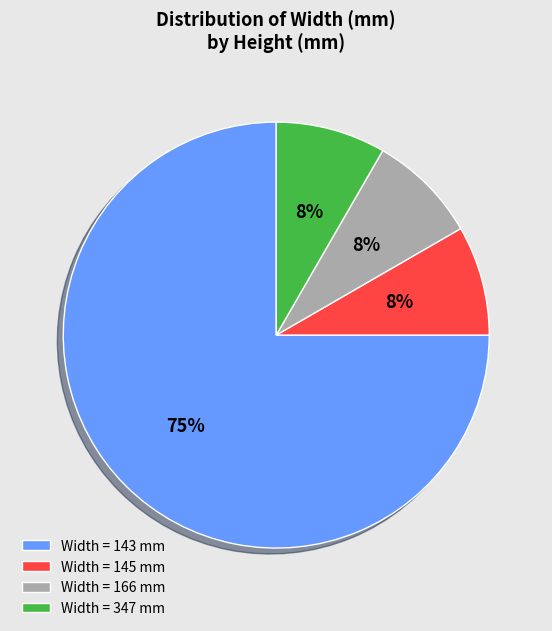

What is the largest slice in the pie chart?

Width = 143 mm